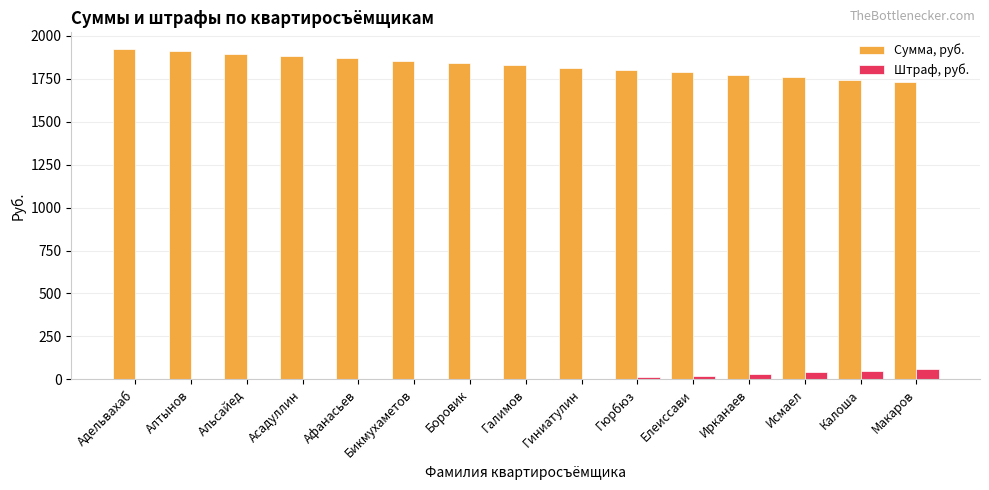

Is the value of Штраф, руб. at Боровик greater than the value of Сумма, руб. at Галимов?

No